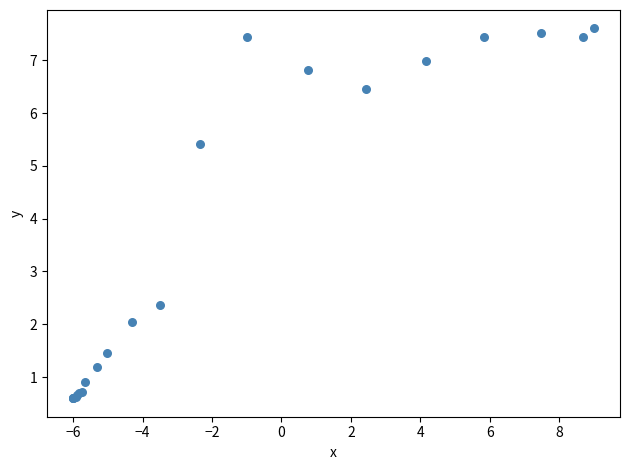

What Y value in the scatter plot is closest to 4?

5.4